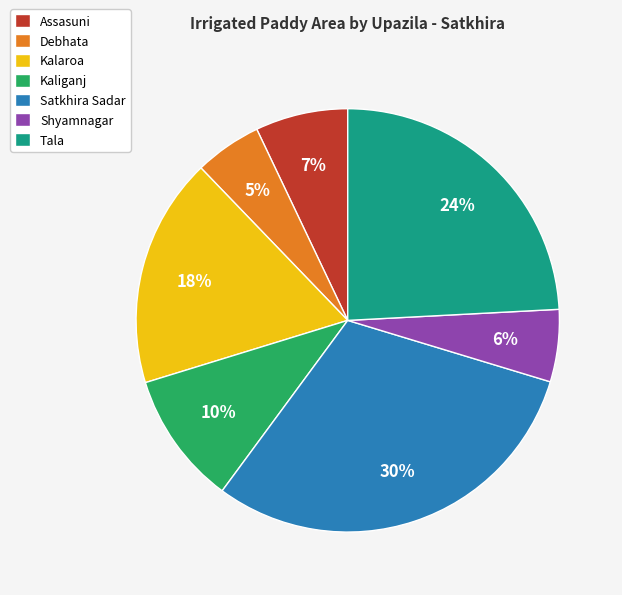

Does Shyamnagar account for over 50% of the chart?

No